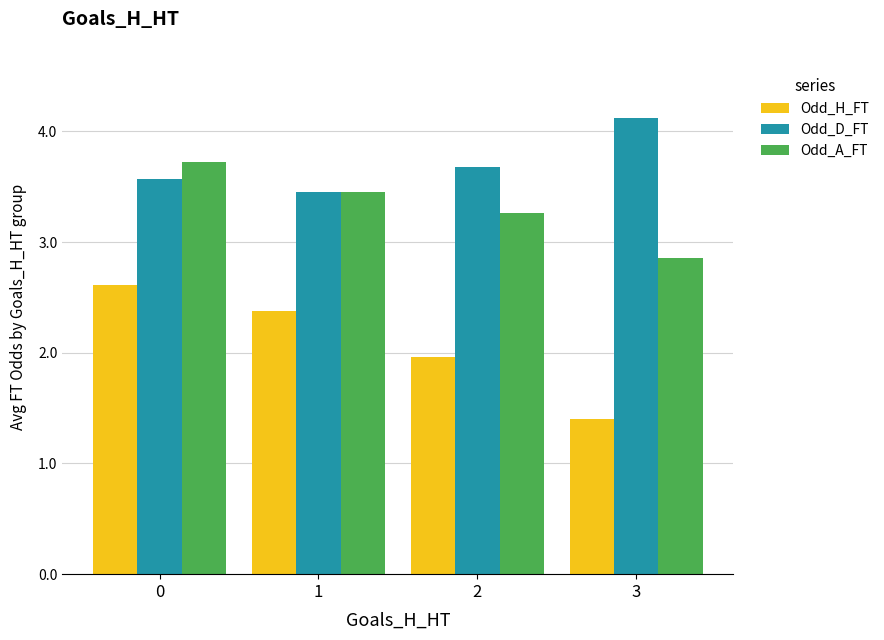

List the series in order of their overall mean, highest first.

Odd_D_FT, Odd_A_FT, Odd_H_FT